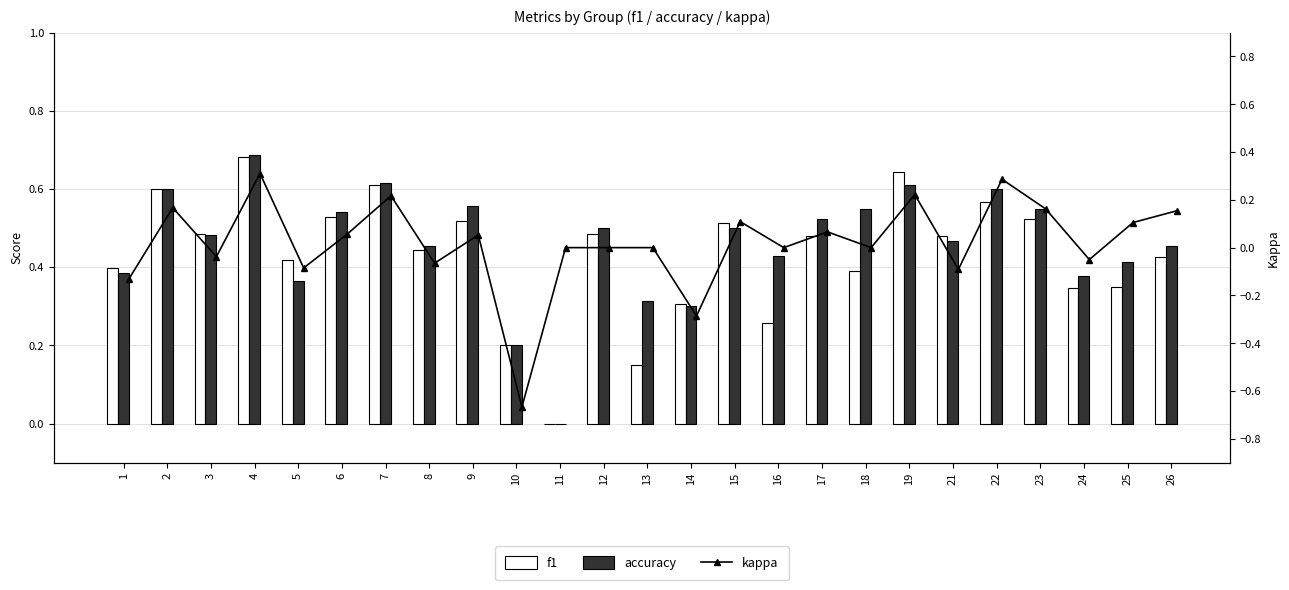

Is it true that kappa equals 0.1 at 26?

False